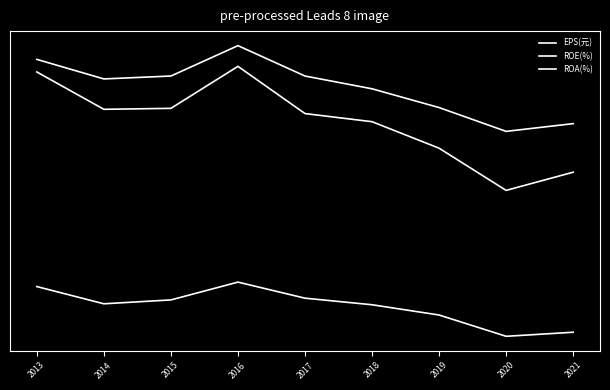

Does the chart have visible grid lines?

No